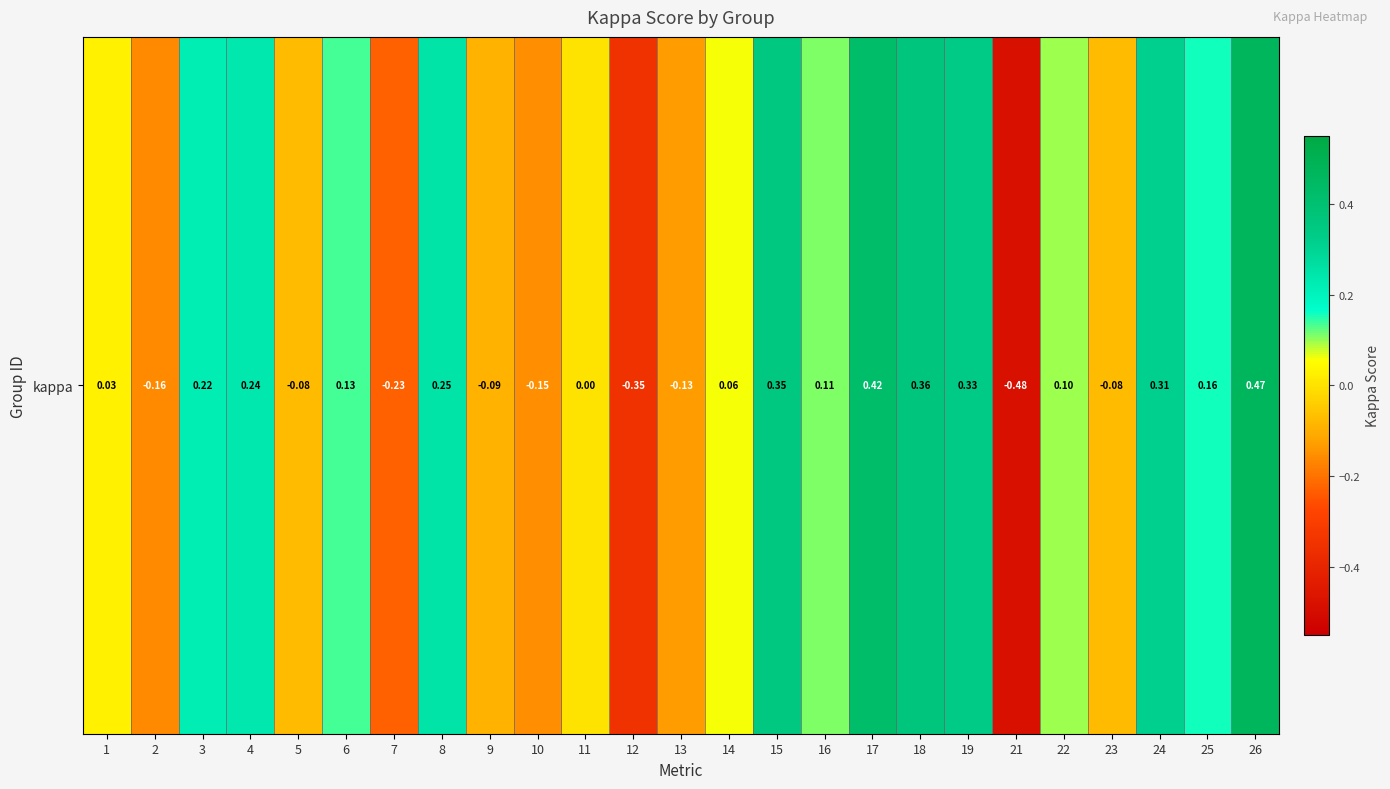

Between 19 and 12, which is larger?

19